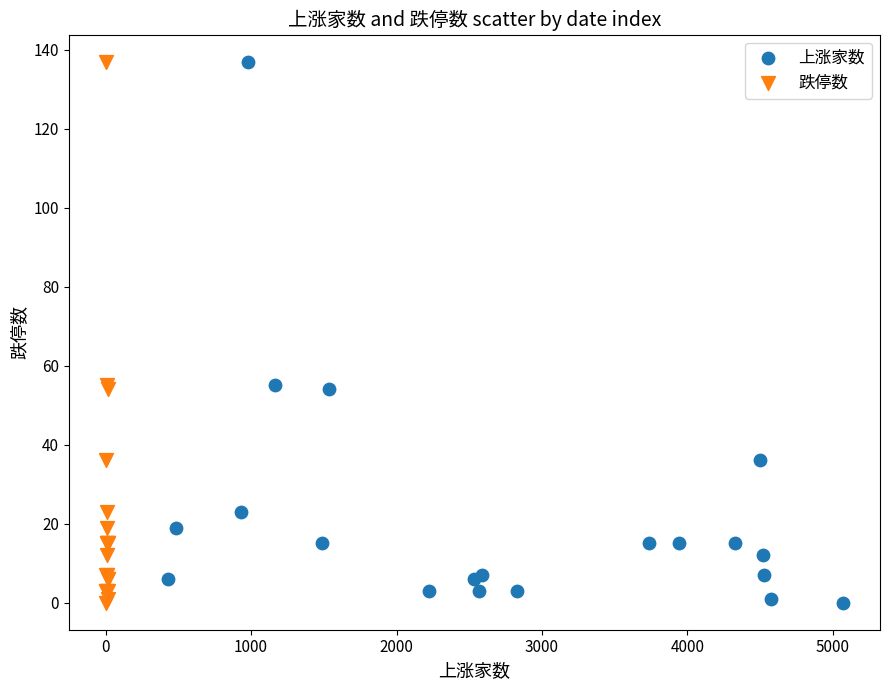

What are all the series names shown in the legend?

上涨家数, 跌停数